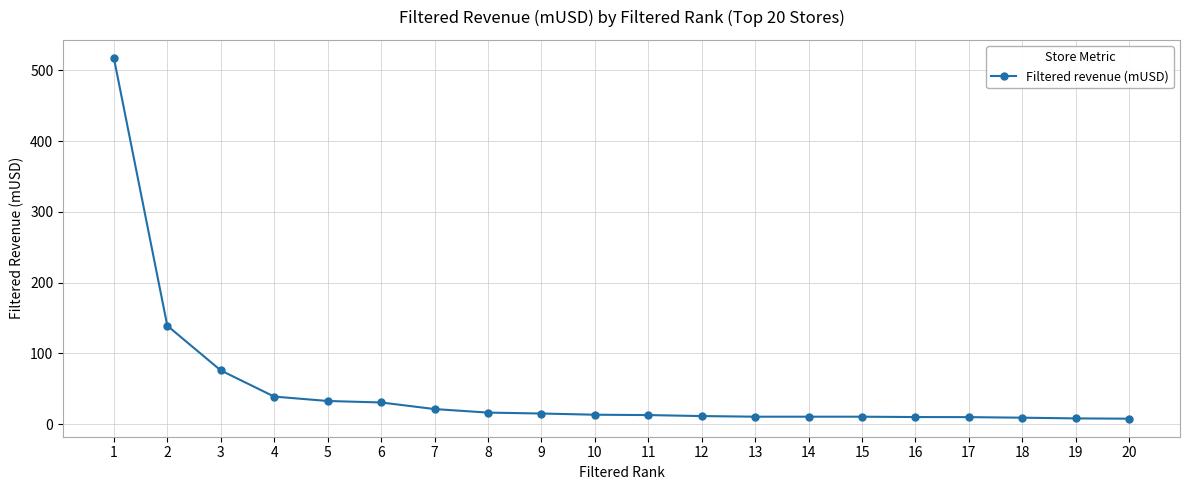

Which has a higher value, 20 or 8?

8